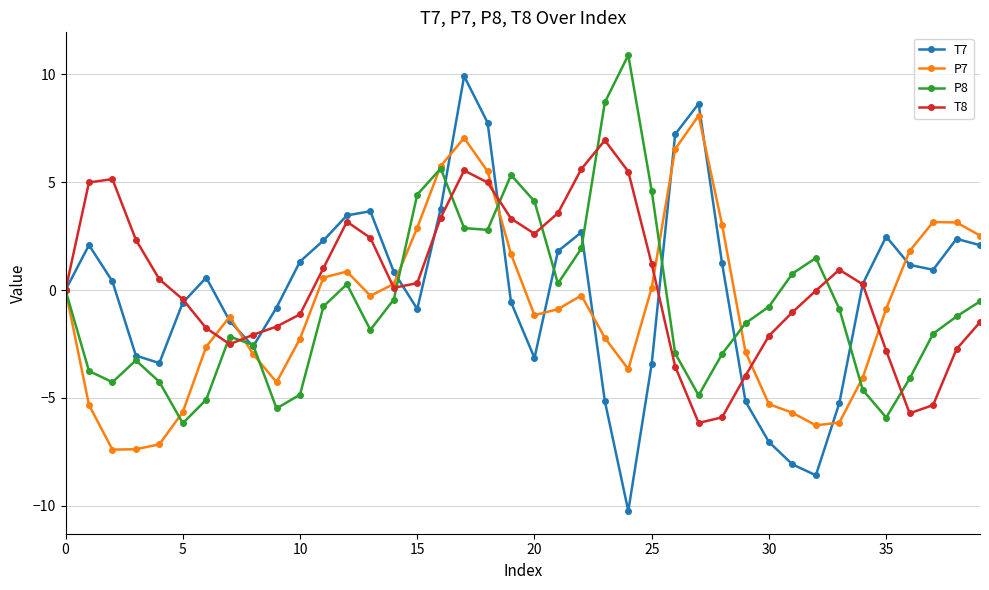

Which series has the widest spread of values?

T7